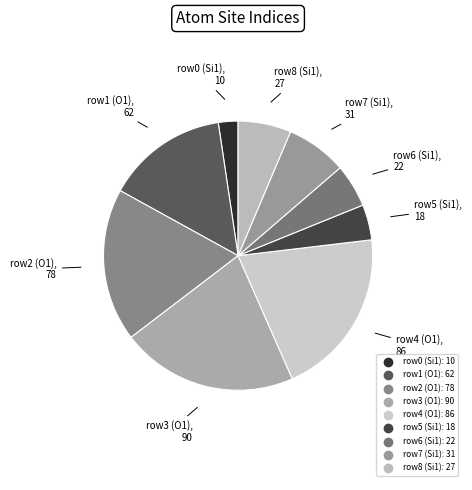

How many slices are in this pie chart?

9